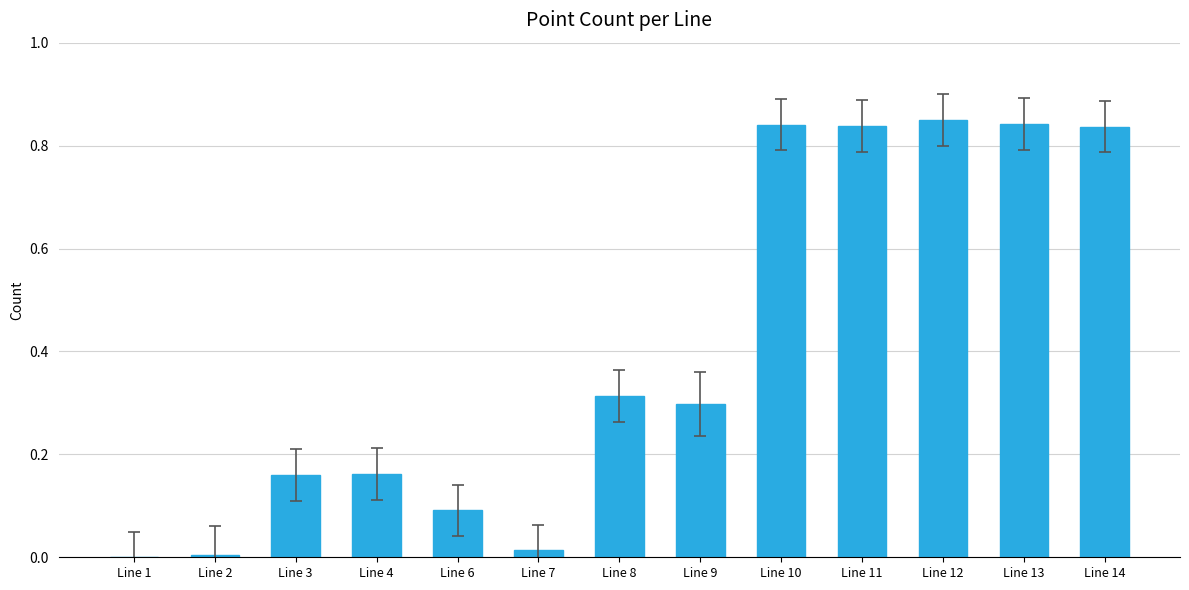

True or false: the data shows 0.1 at Line 6.

True